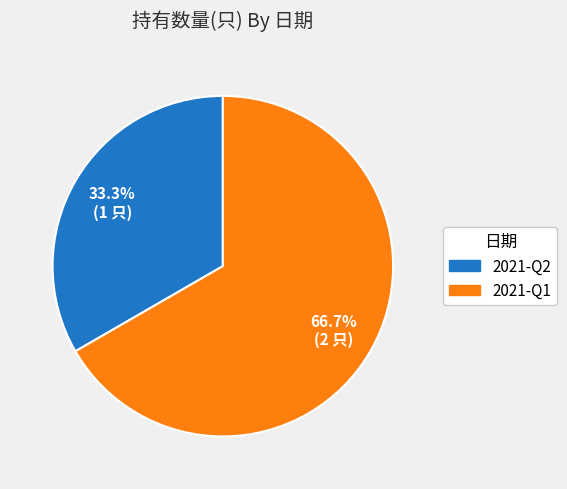

Does any single category account for the majority?

Yes